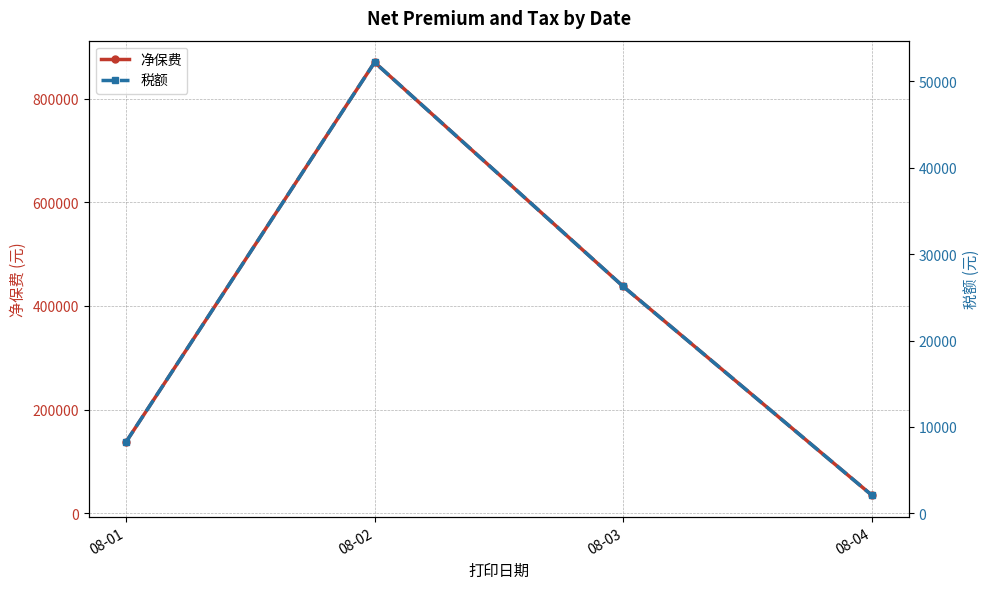

Is it true that 净保费 equals 137783.1 at 08-01?

True